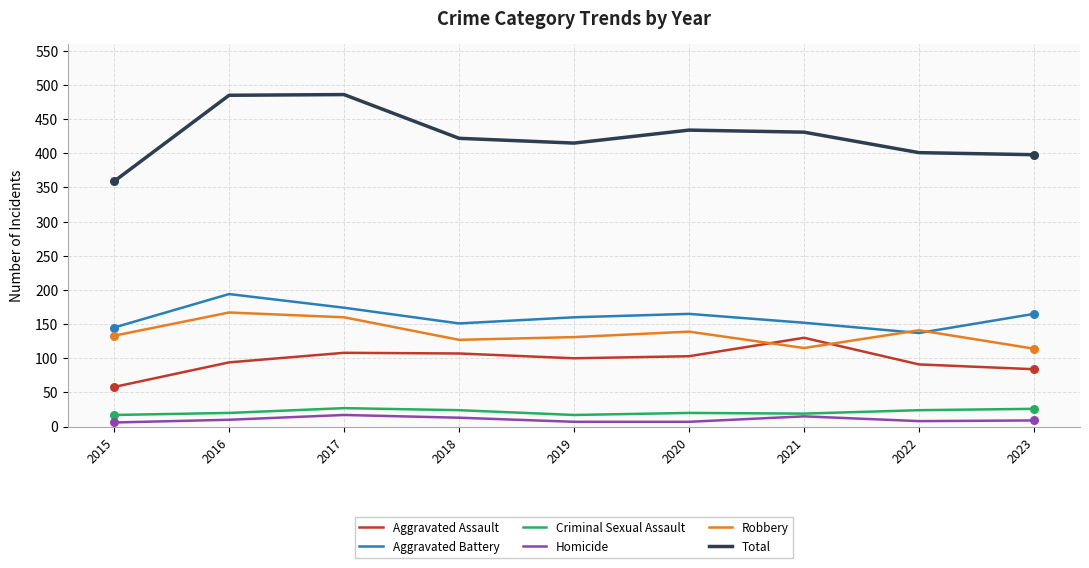

What is the total value across all series at 2018?

844